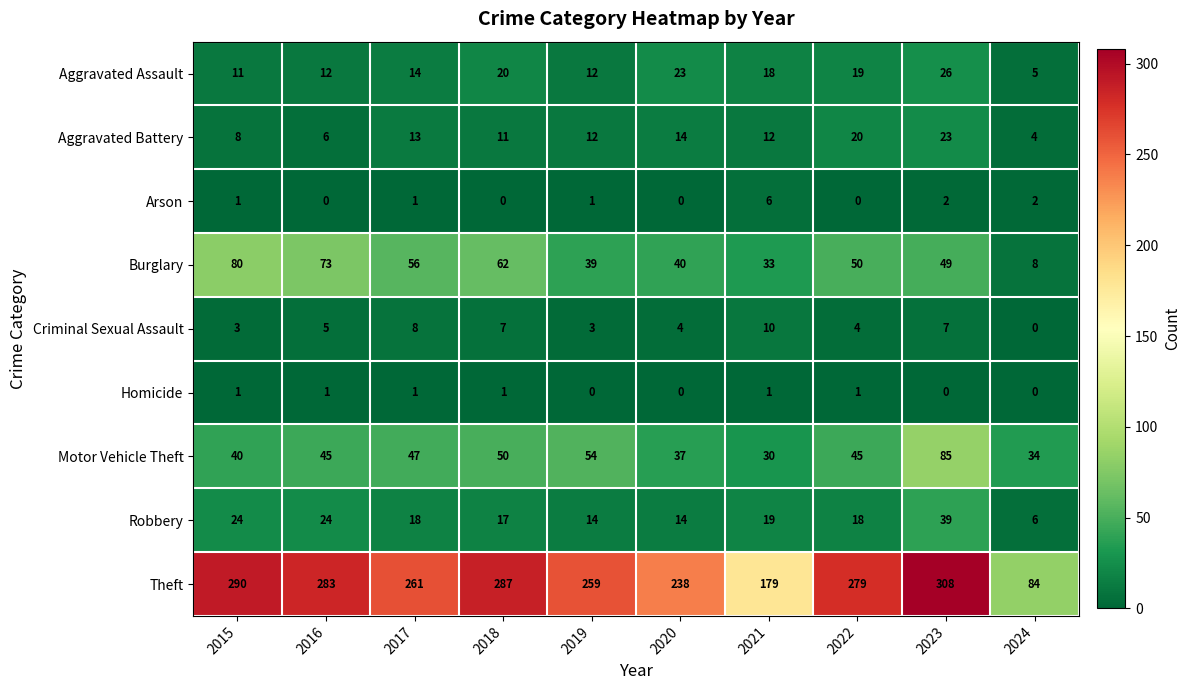

How many distinct data groups are displayed?

9